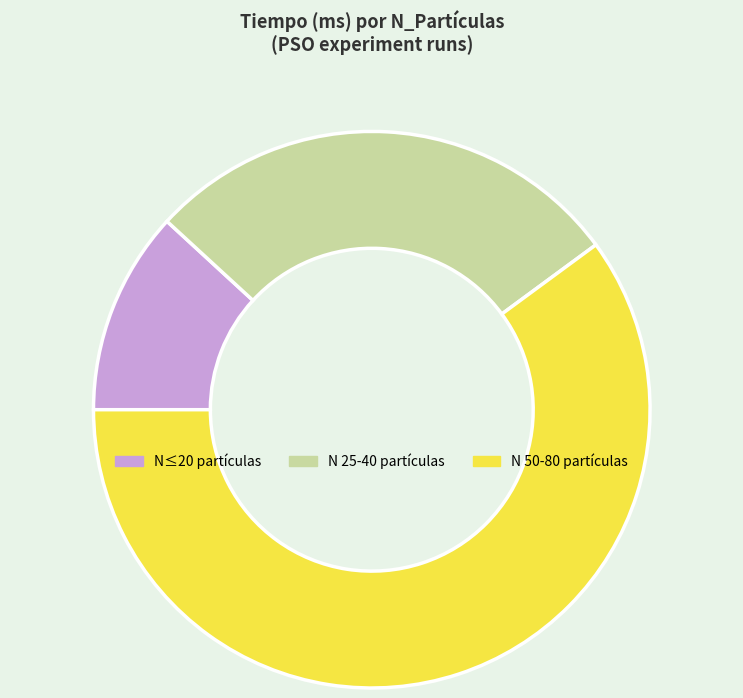

Count the number of slices in the pie.

3